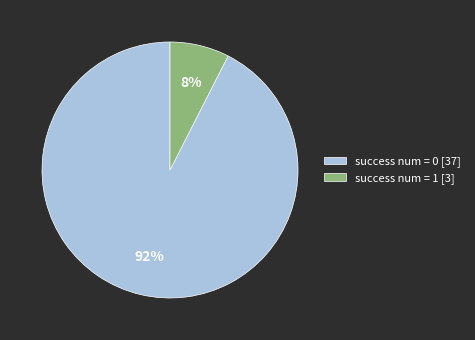

Is the sum of success num = 1 [3] and success num = 0 [37] greater than half?

Yes